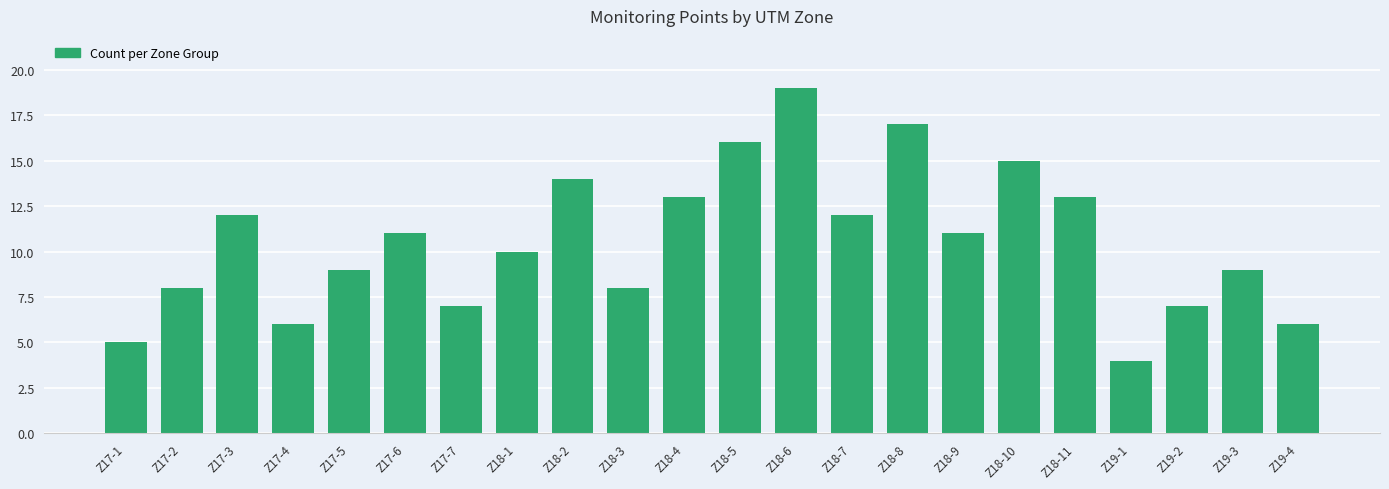

Reading left to right, extract all data points from this chart.

Z17-1=5	Z17-2=8	Z17-3=12	Z17-4=6	Z17-5=9	Z17-6=11	Z17-7=7	Z18-1=10	Z18-2=14	Z18-3=8	Z18-4=13	Z18-5=16	Z18-6=19	Z18-7=12	Z18-8=17	Z18-9=11	Z18-10=15	Z18-11=13	Z19-1=4	Z19-2=7	Z19-3=9	Z19-4=6